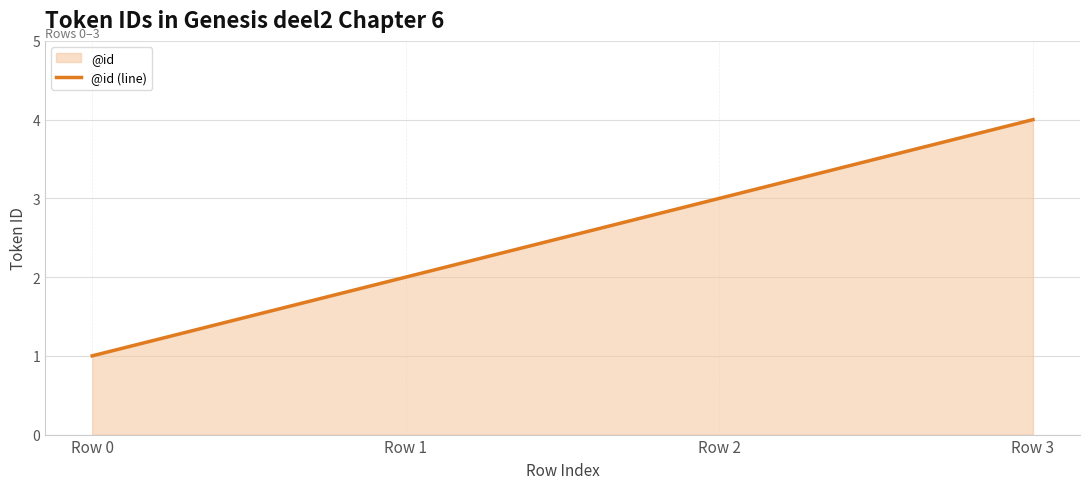

Which has a higher value, Row 3 or Row 1?

Row 3